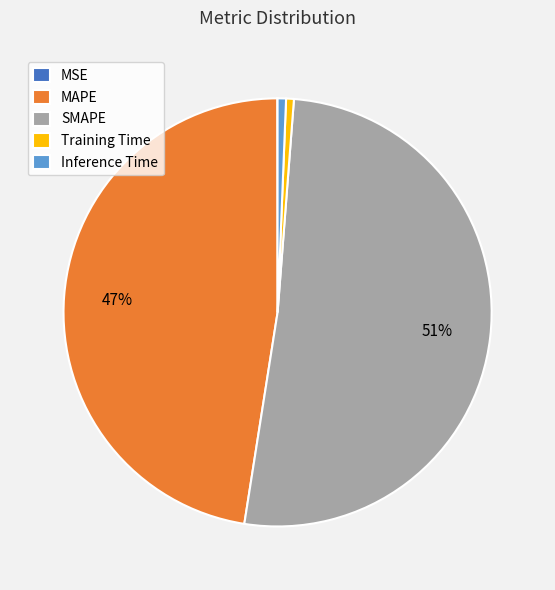

Do Training Time and MAPE together represent more than half of the pie?

No